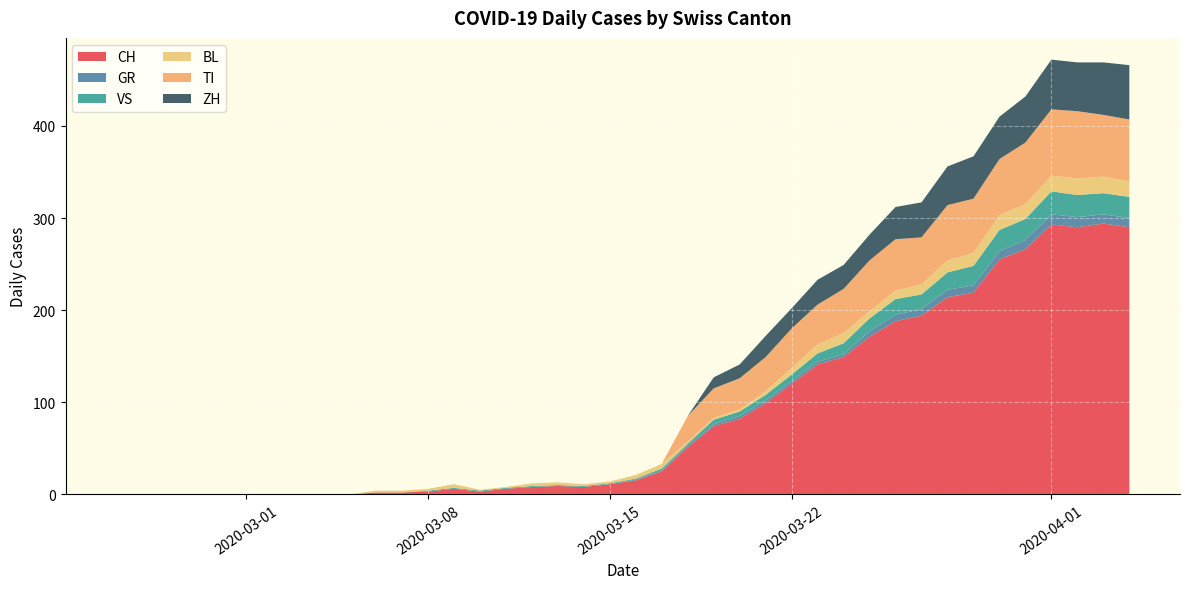

Reading right to left, list all the values displayed in this chart.

CH: 290	294	290	293	266	255	219	214	194	188	171	149	141	120	99	82	74	51	25	15	11	8	9	8	6	3	6	3	2	2	0	0	0	0	0	0	0	0	0	0
GR: 10	10	11	11	10	9	8	8	7	7	6	3	3	3	3	3	2	2	1	1	0	0	0	0	0	0	0	0	0	0	0	0	0	0	0	0	0	0	0	0
VS: 23	23	24	25	23	23	21	19	16	17	14	12	9	7	6	5	5	2	2	1	1	1	1	1	1	1	1	1	0	0	0	0	0	0	0	0	0	0	0	0
BL: 17	18	18	17	16	16	14	13	11	9	8	11	10	7	4	2	2	2	5	4	2	2	3	3	1	1	4	2	2	2	0	0	0	0	0	0	0	0	0	0
TI: 67	67	73	72	67	61	59	60	51	56	55	48	43	43	37	34	32	28	0	0	0	0	0	0	0	0	0	0	0	0	0	0	0	0	0	0	0	0	0	0
ZH: 59	57	53	54	50	46	46	42	38	35	28	26	27	22	23	15	12	0	0	0	0	0	0	0	0	0	0	0	0	0	0	0	0	0	0	0	0	0	0	0